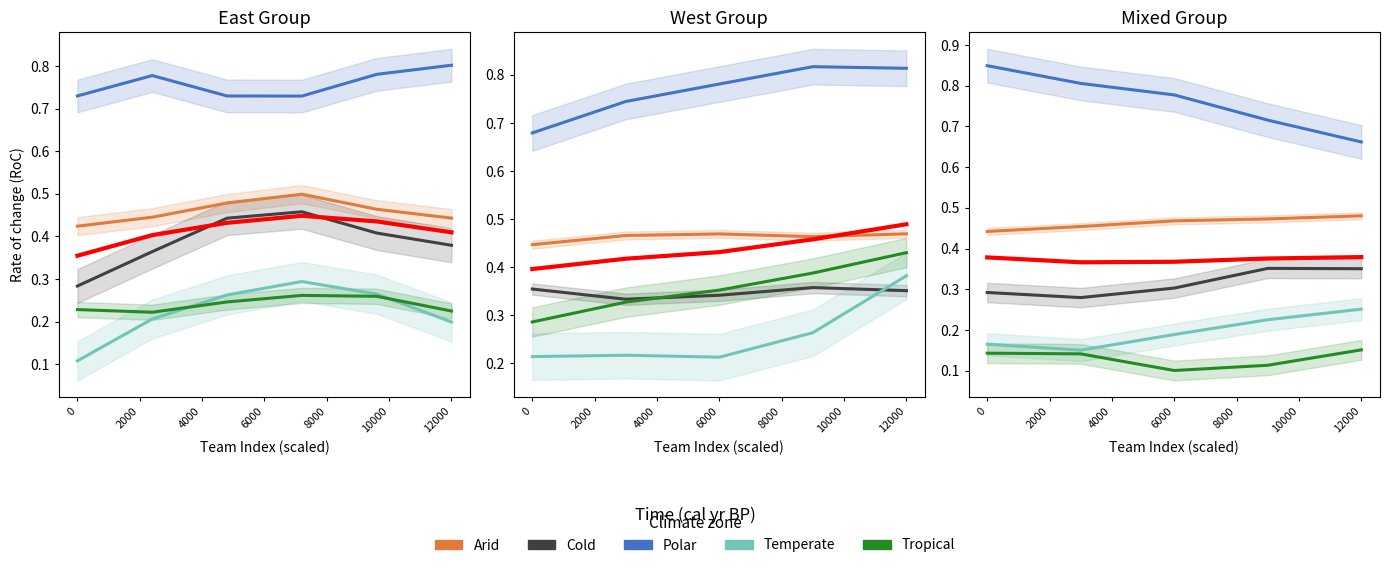

Is the value of Arid at 0 greater than the value of Cold at 6000?

Yes